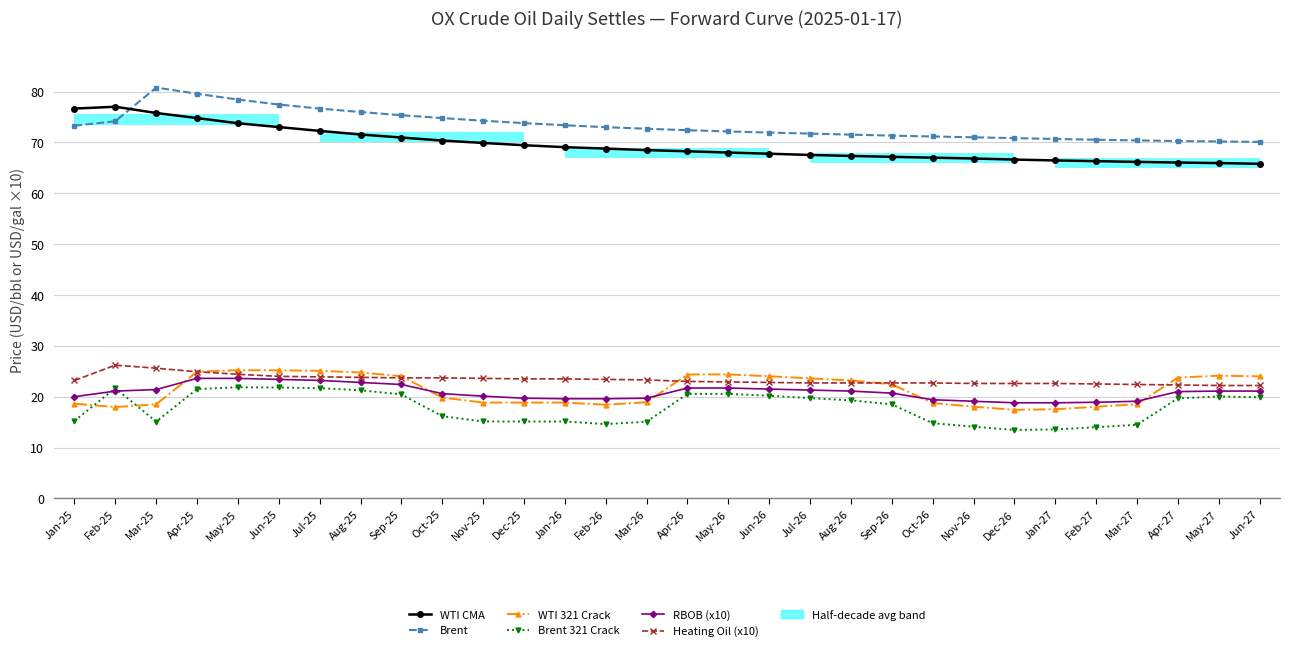

Does the chart contain any negative values?

No